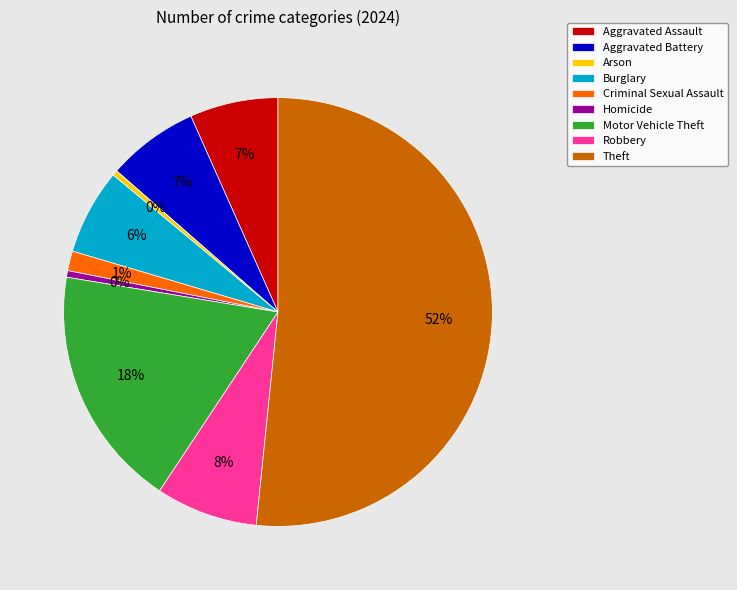

To the nearest percent, what percentage of the pie is Burglary?

6%